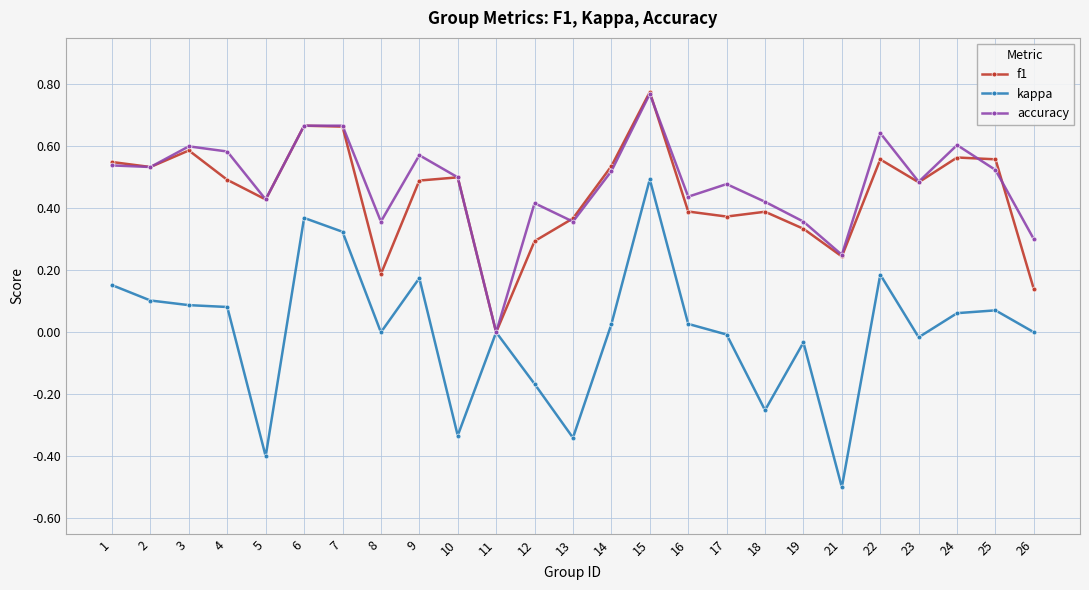

How many positive values does the f1 series have?

24